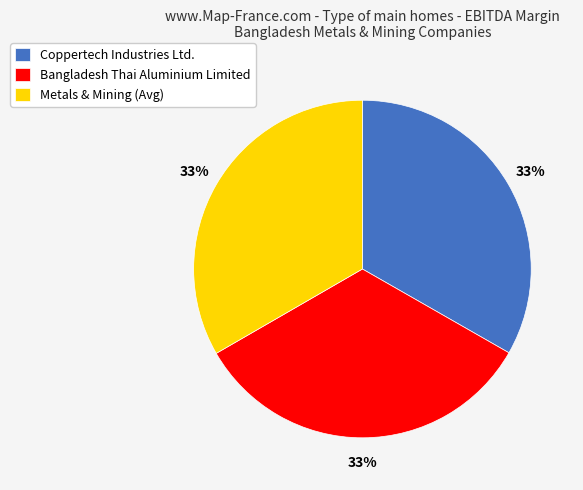

Does any single category account for the majority?

No